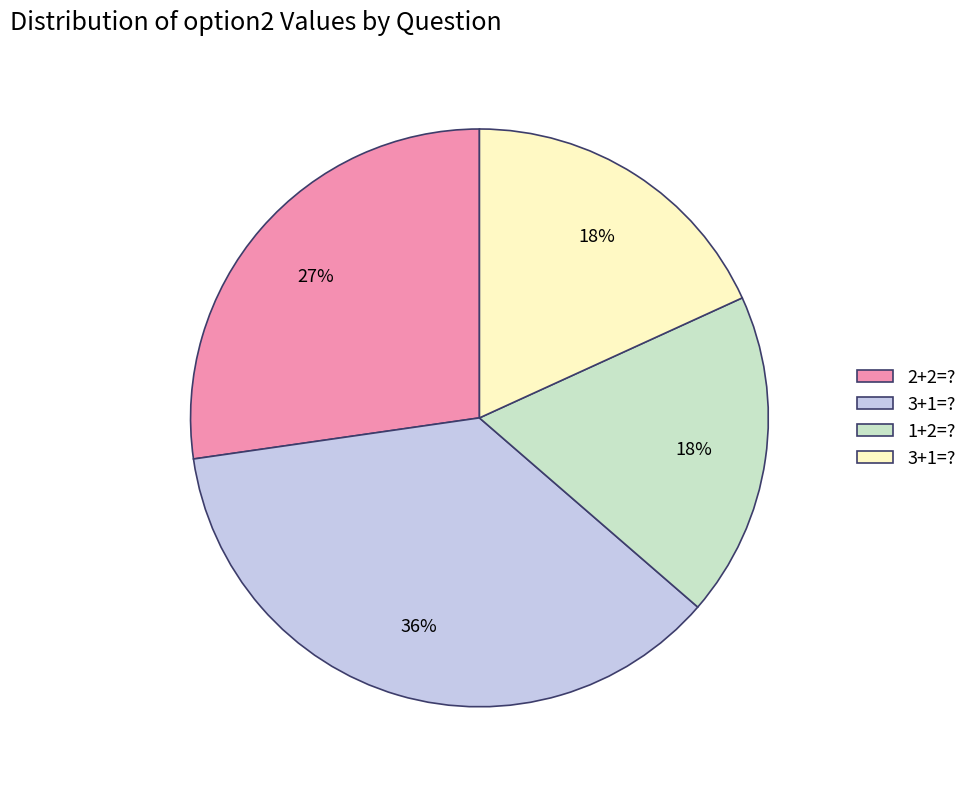

To the nearest percent, what is the average slice percentage?

25%